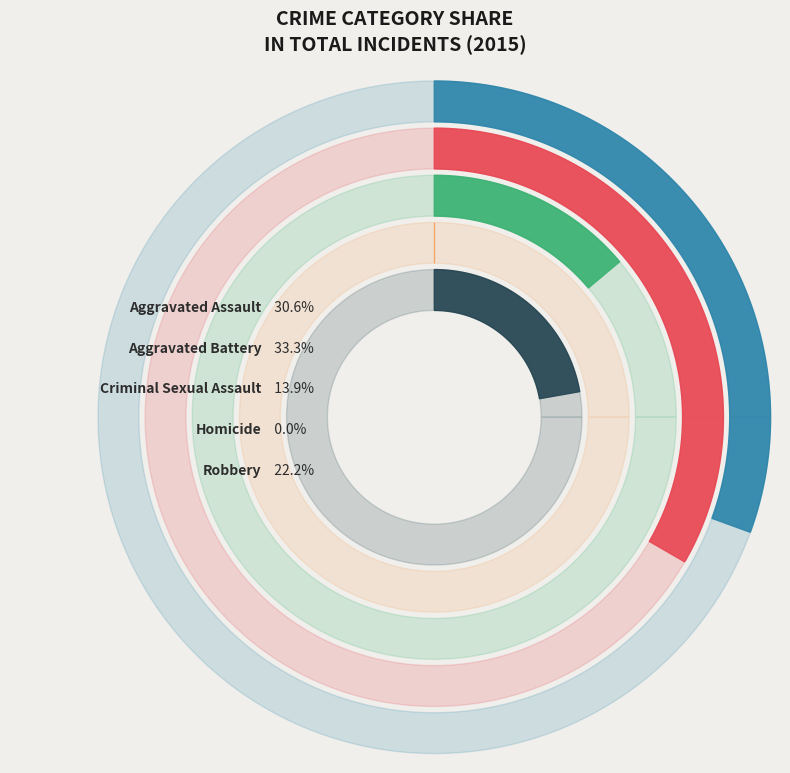

Is Robbery the majority of the pie?

No